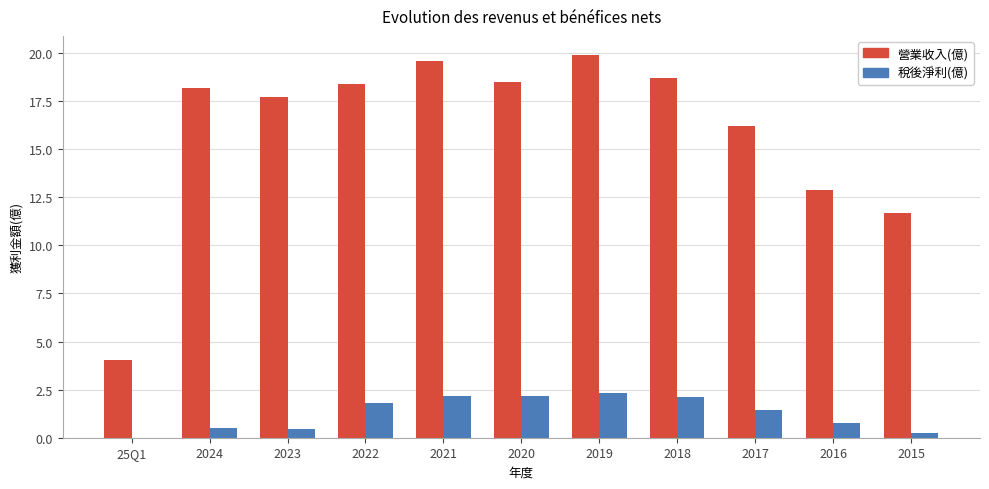

What is the greatest value displayed?

19.9